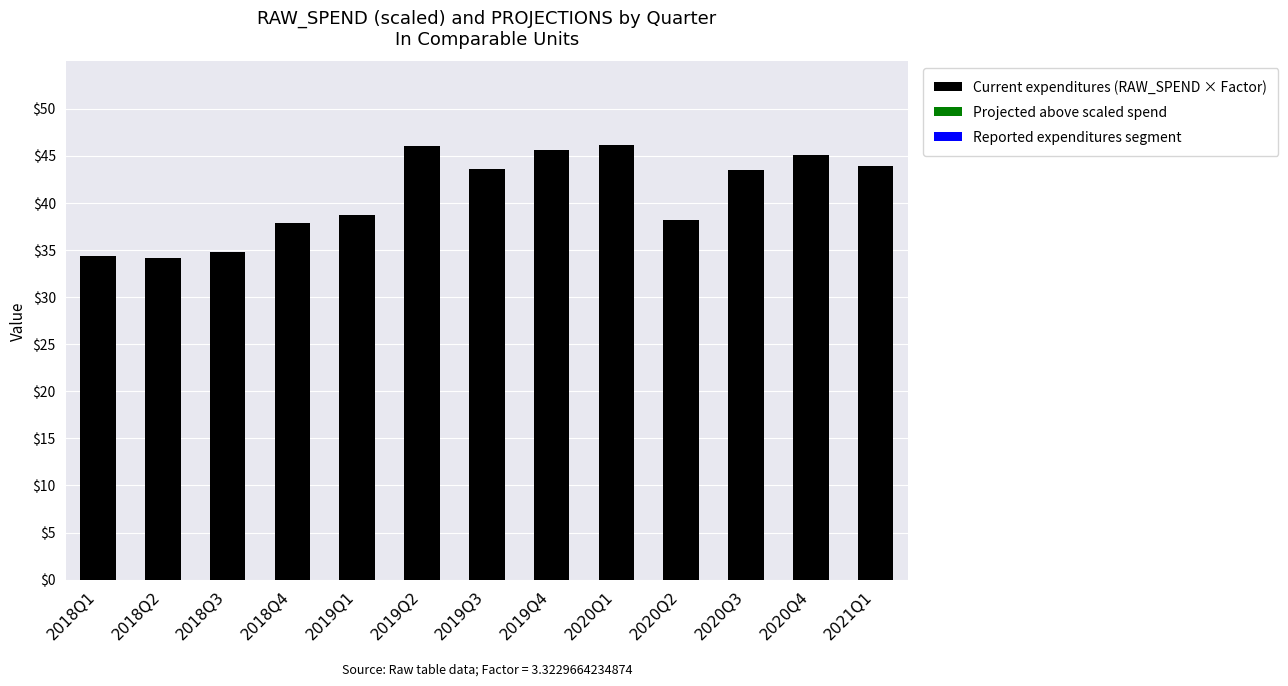

What is the maximum value for Current expenditures (RAW_SPEND × Factor)?

46.1